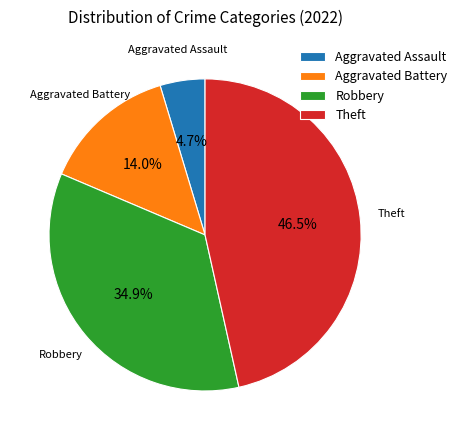

Is there a majority slice in this chart?

No